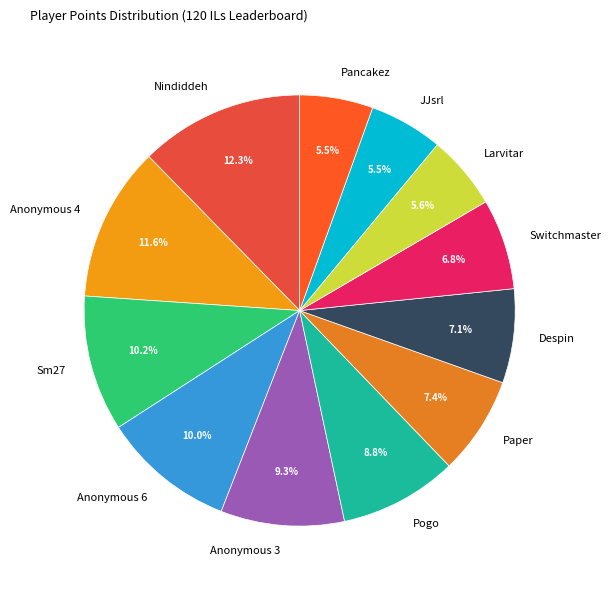

Is Anonymous 3 the majority of the pie?

No